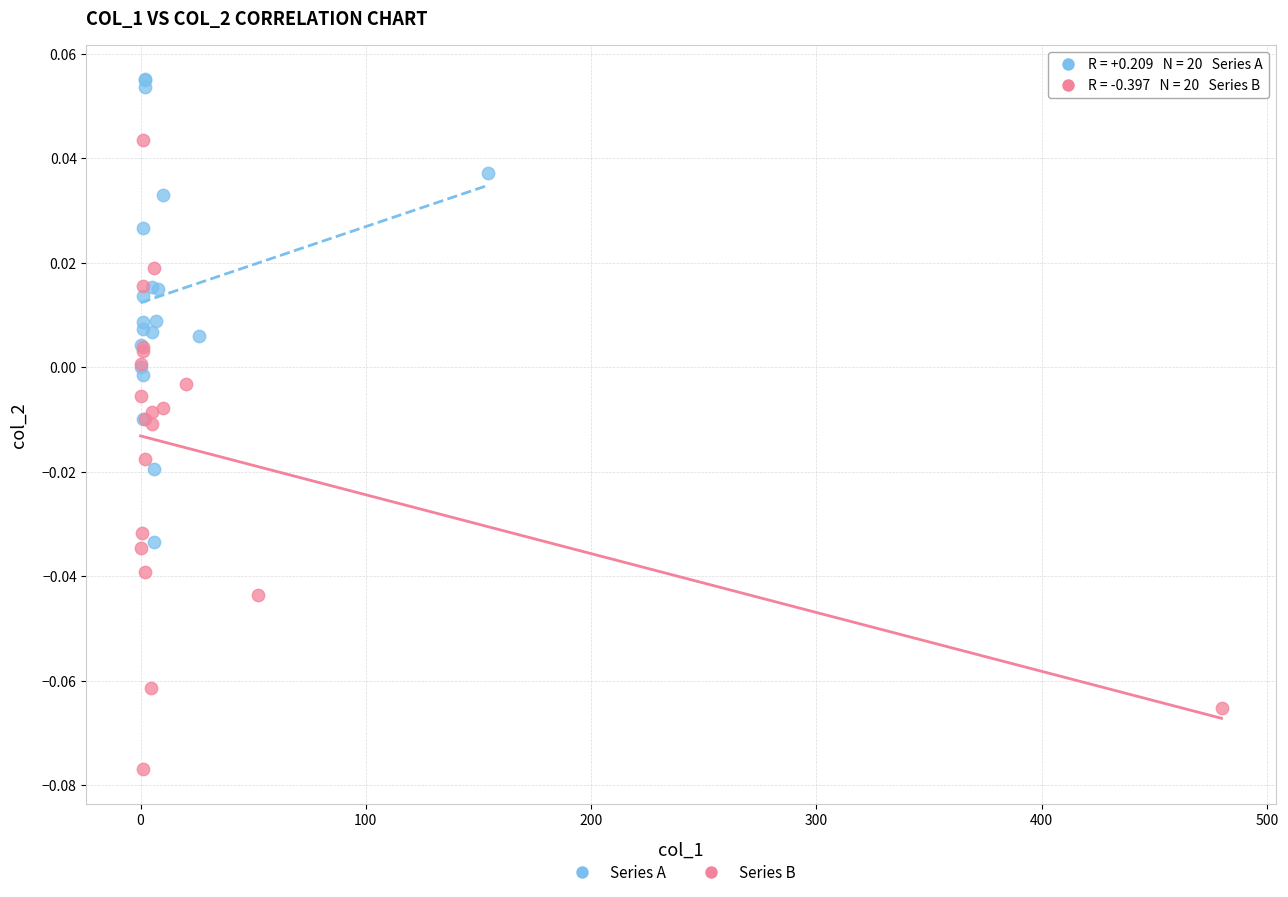

Which series contains the lowest Y value?

Series B